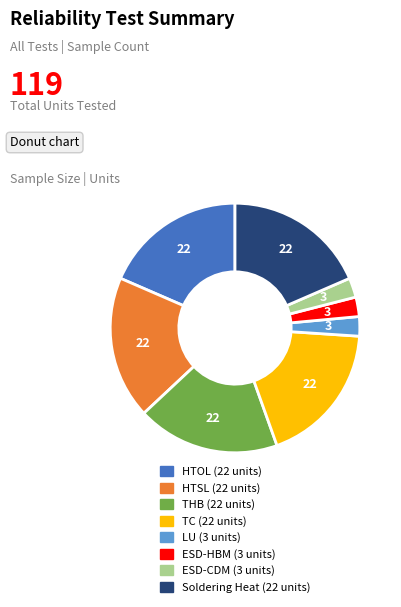

How many slices are in this pie chart?

8